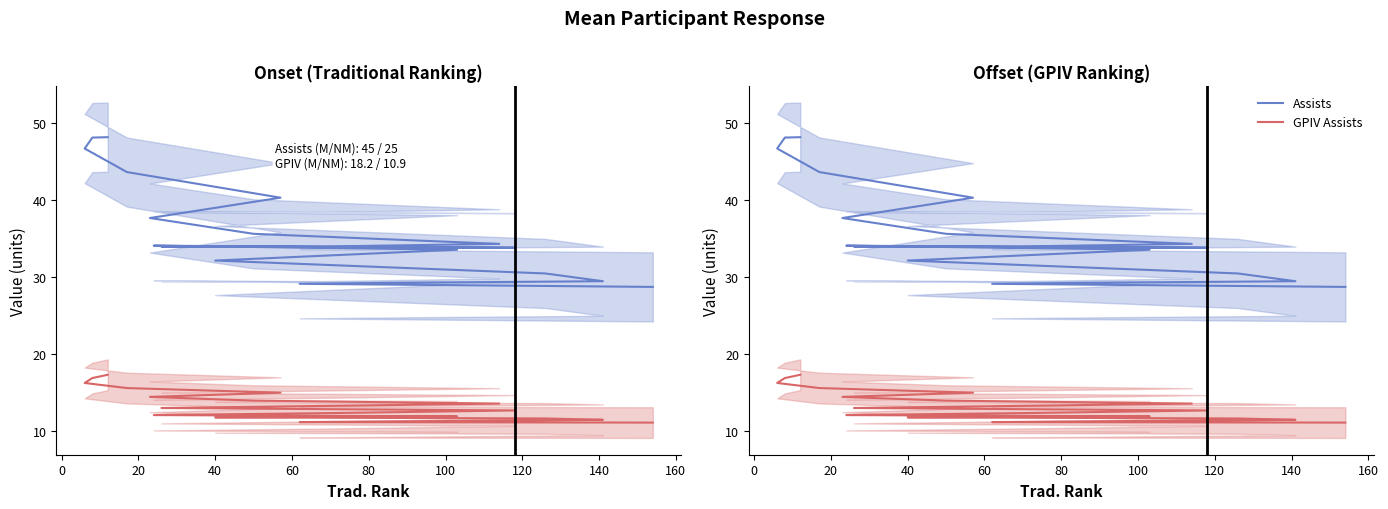

Reading left to right, list all the values displayed in this chart.

Assists: 48.2	48.1	46.7	43.7	40.3	37.7	35.6	34.3	34.0	33.9	33.8	33.9	34.1	33.5	32.1	30.5	29.4	29.3	29.1	28.7
GPIV Assists: 17.3	16.8	16.2	15.5	14.9	14.4	13.9	13.5	13.2	12.9	12.6	12.3	12.0	11.8	11.7	11.6	11.4	11.2	11.1	11.0